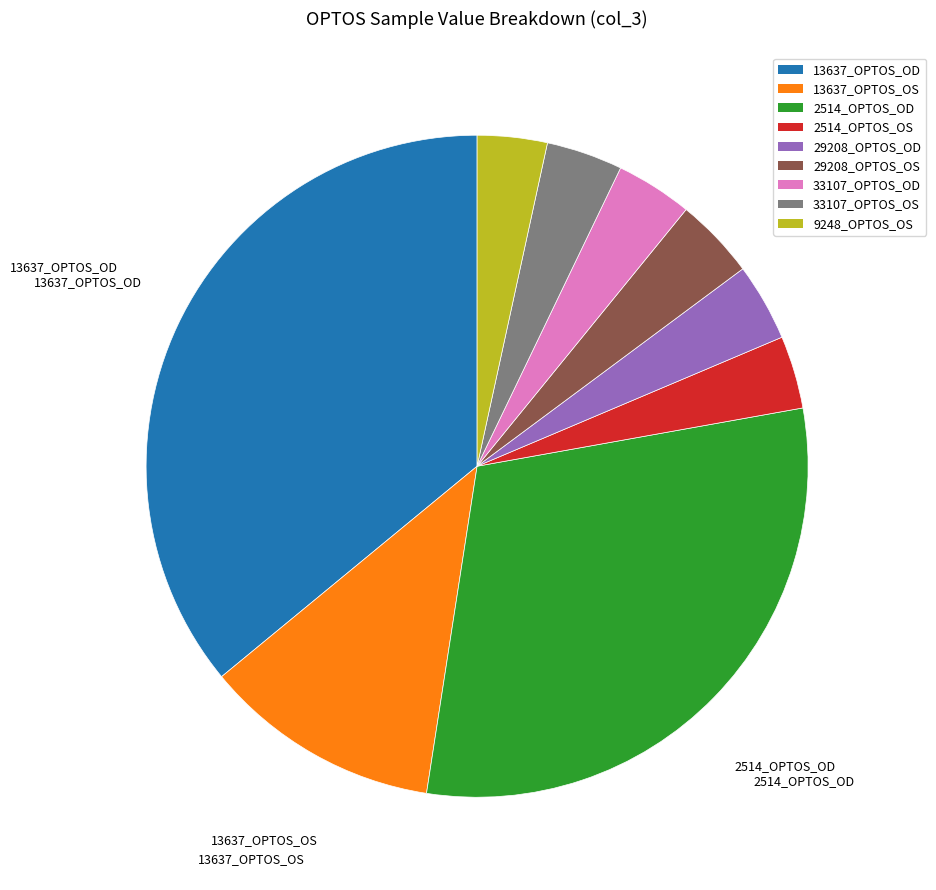

Is the sum of 9248_OPTOS_OS and 33107_OPTOS_OD greater than half?

No